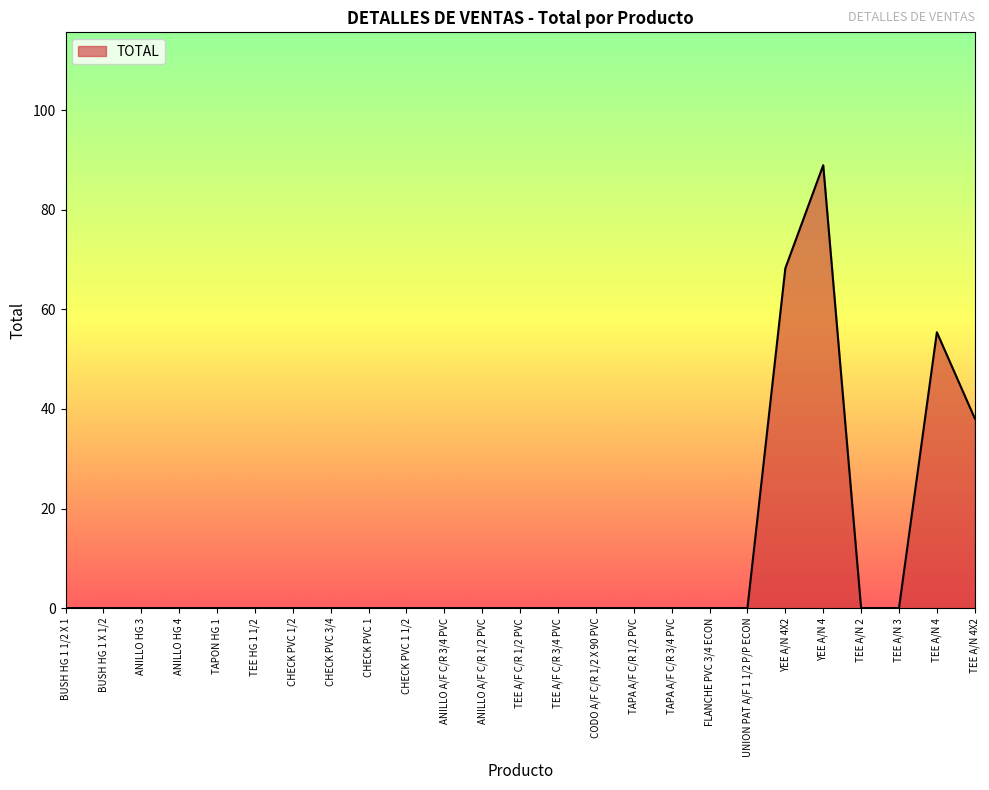

What is the maximum value shown in the chart?

89.0